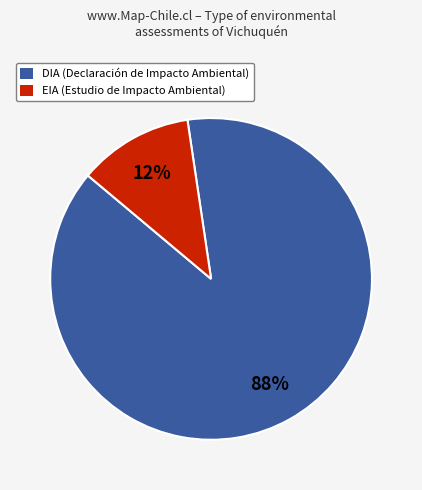

Between DIA (Declaración de Impacto Ambiental) and EIA (Estudio de Impacto Ambiental), which is larger?

DIA (Declaración de Impacto Ambiental)